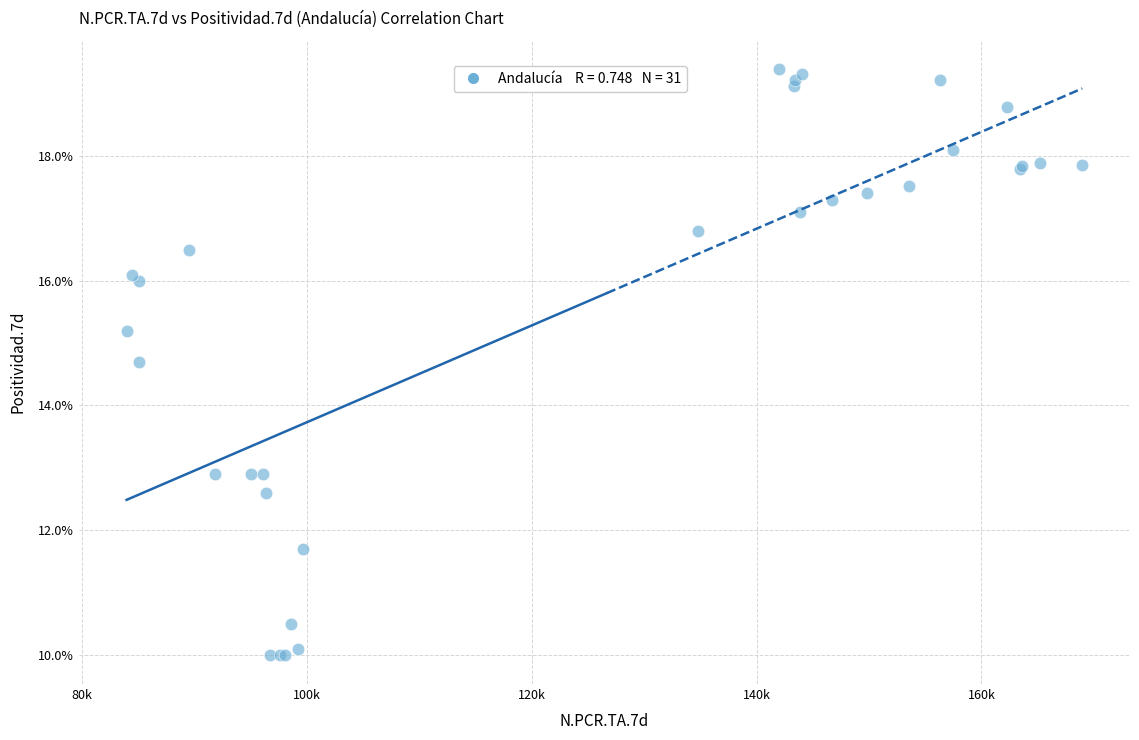

What Y value in the scatter plot is closest to 14?

14.7